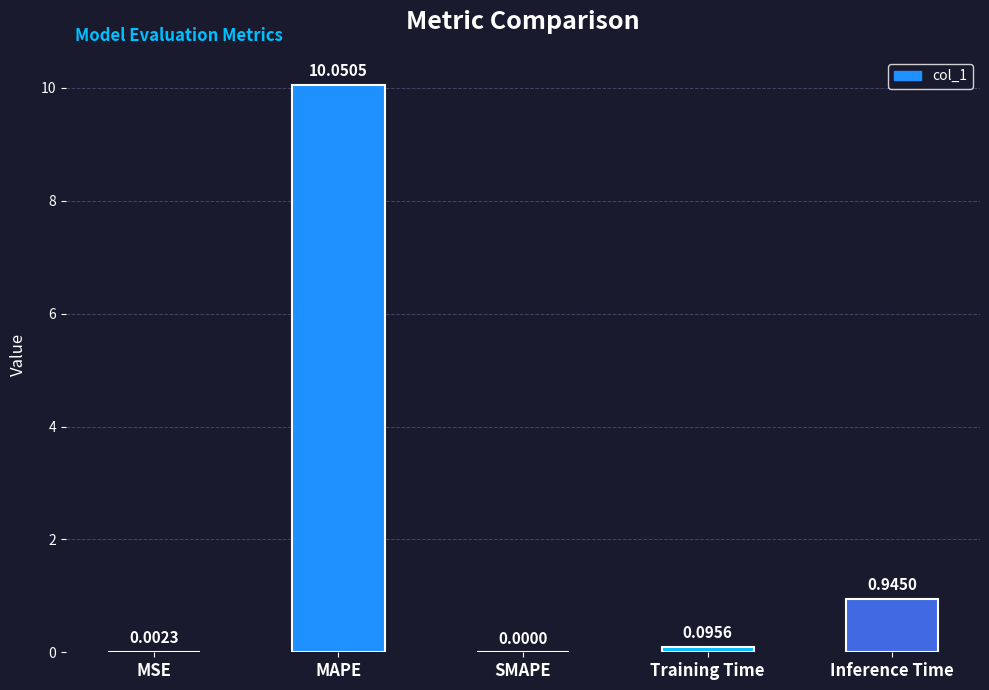

Which has a higher value, SMAPE or MAPE?

MAPE